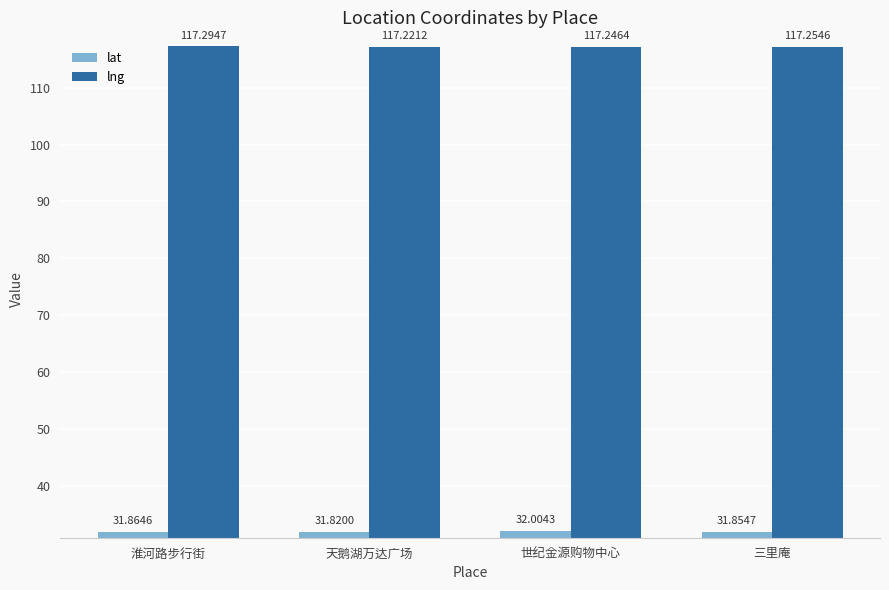

The lat series shows 31.9 at 三里庵. True or false?

True